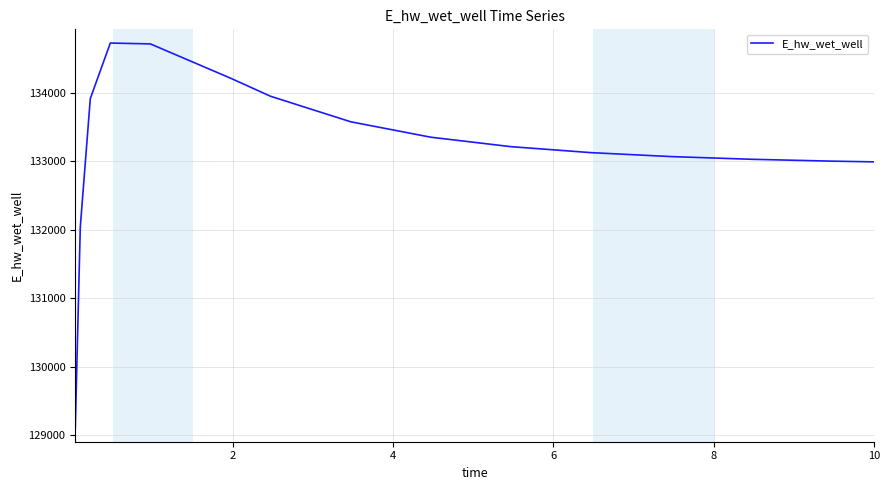

What is the difference between the maximum and minimum values?

5621.2